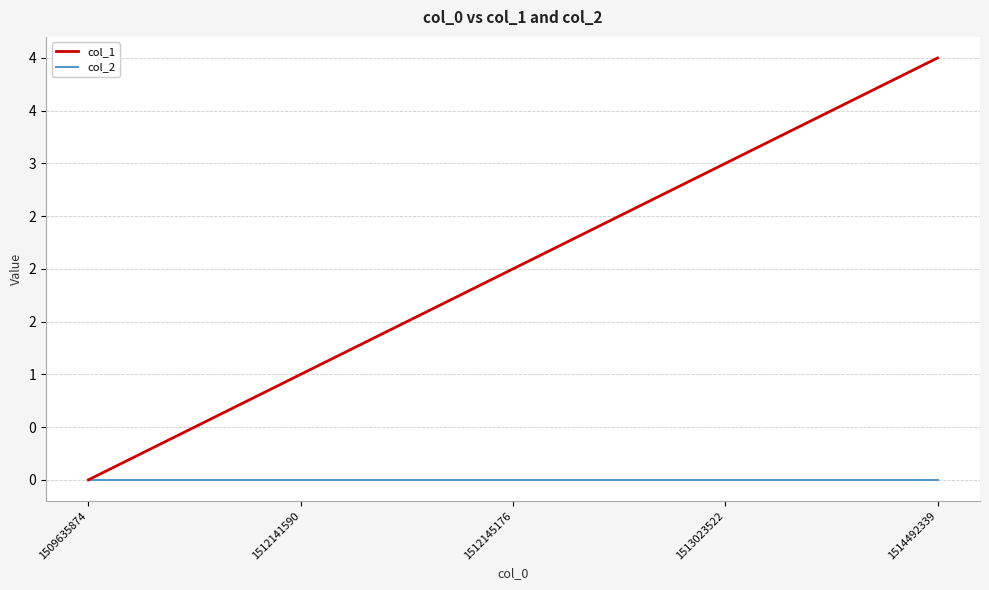

Reading right to left, transcribe all the data shown in this chart.

col_1: 1514492339=4	1513023522=3	1512145176=2	1512141590=1	1509635874=0
col_2: 1514492339=0	1513023522=0	1512145176=0	1512141590=0	1509635874=0